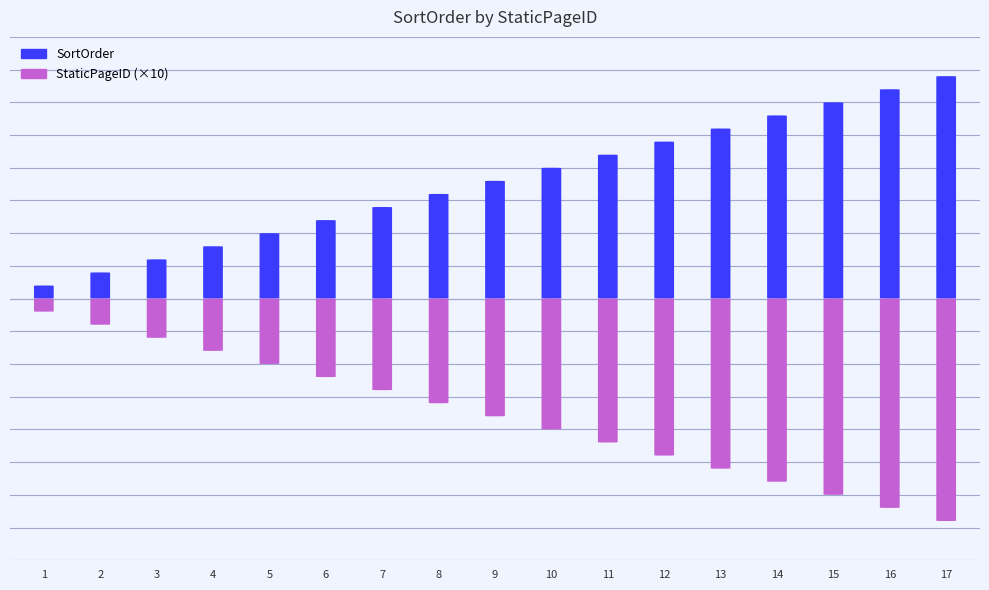

What is the minimum value shown in the chart?

1